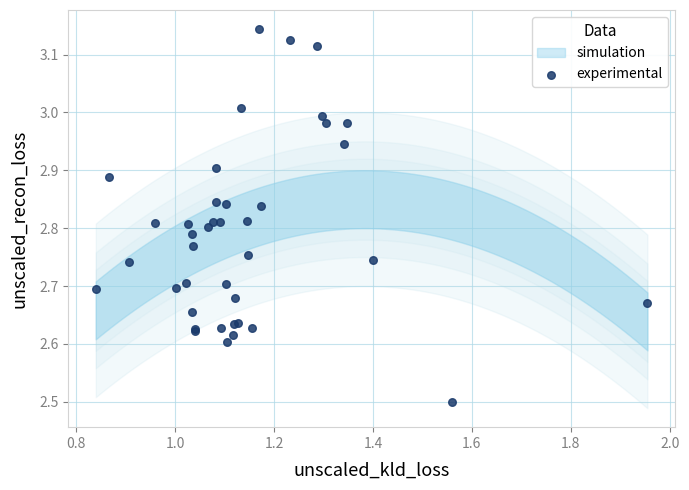

What Y value in the scatter plot is closest to 2?

2.5